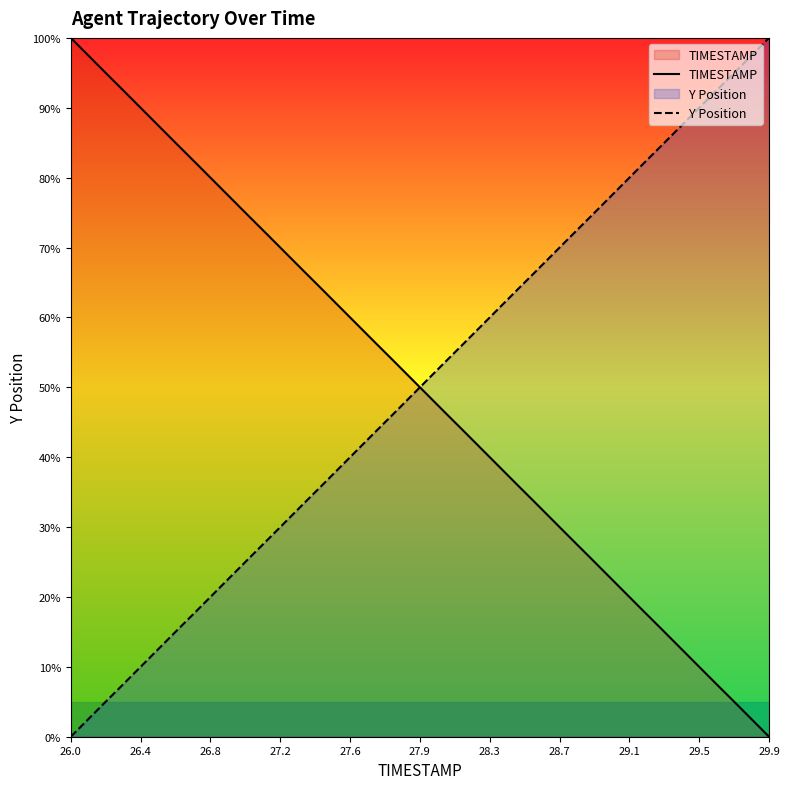

Does the chart have visible grid lines?

No